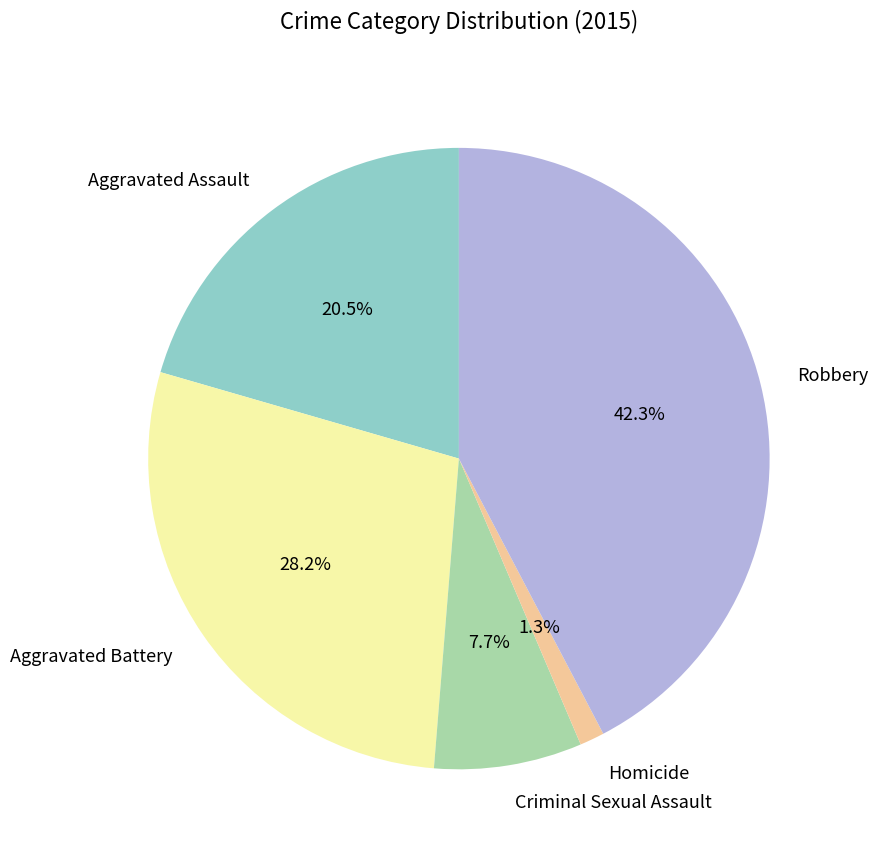

Between Aggravated Assault and Criminal Sexual Assault, which is larger?

Aggravated Assault